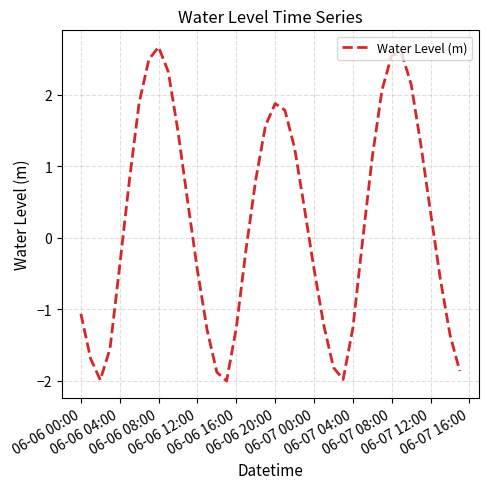

What is the minimum value shown in the chart?

-2.0